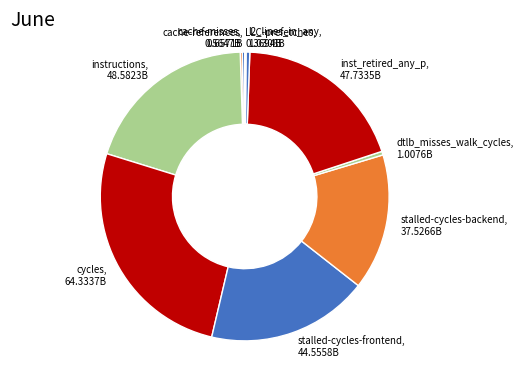

What is the largest slice in the pie chart?

cycles